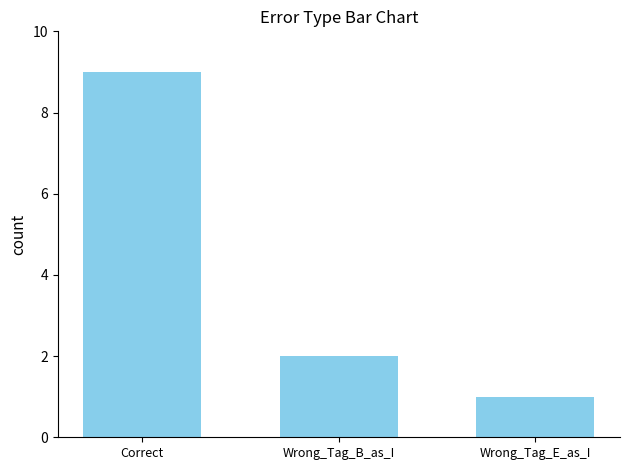

The chart shows a value of 3 at Wrong_Tag_B_as_I. True or false?

False